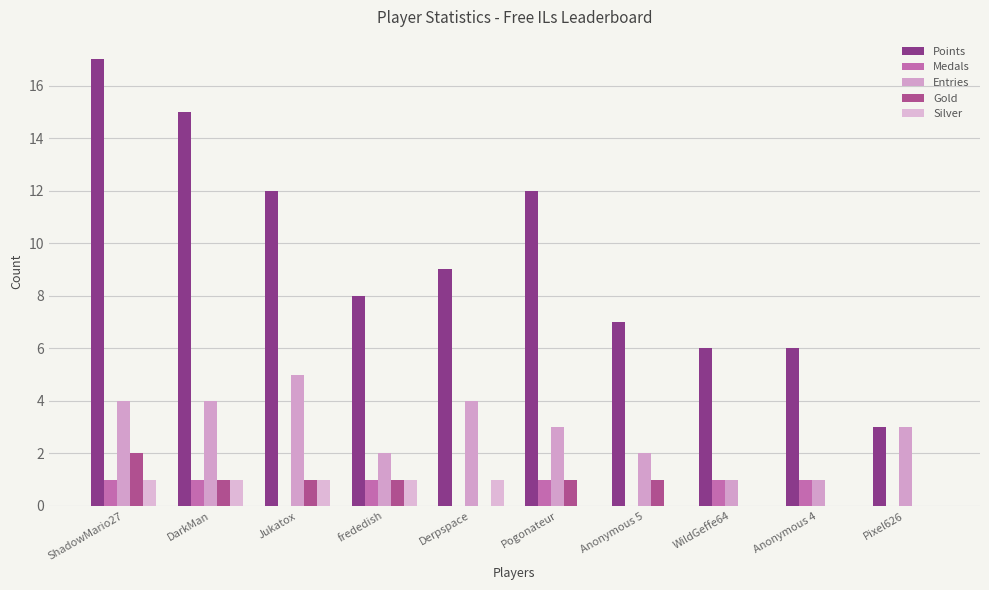

Which series has the largest total across all categories?

Points